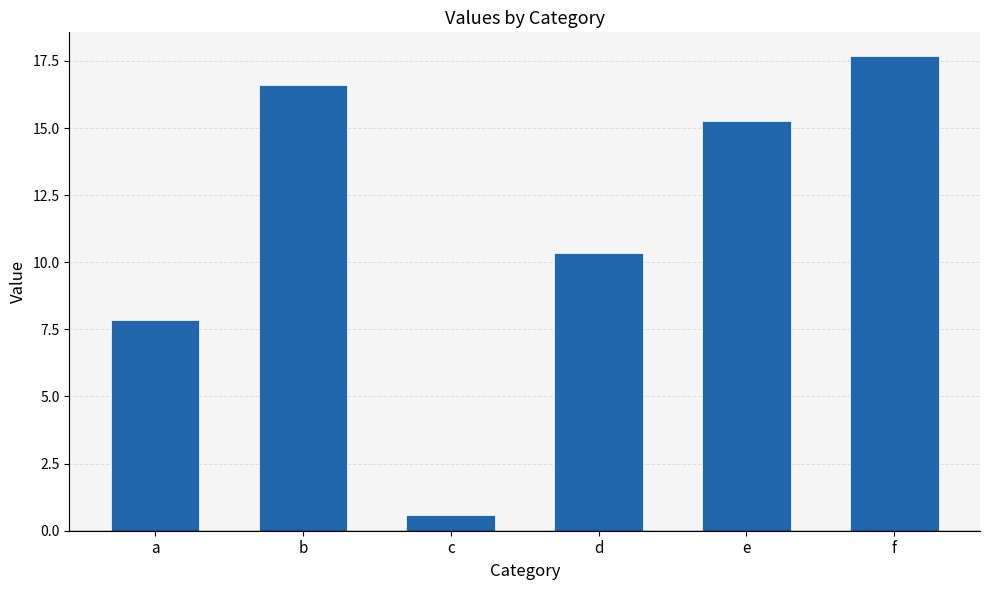

What is the greatest value displayed?

17.7